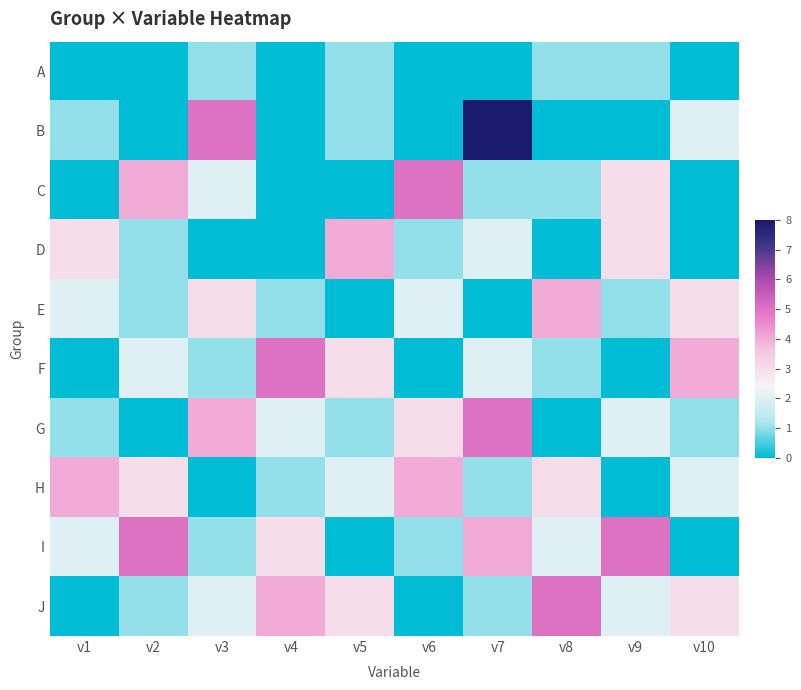

What is the maximum value shown in the chart?

8